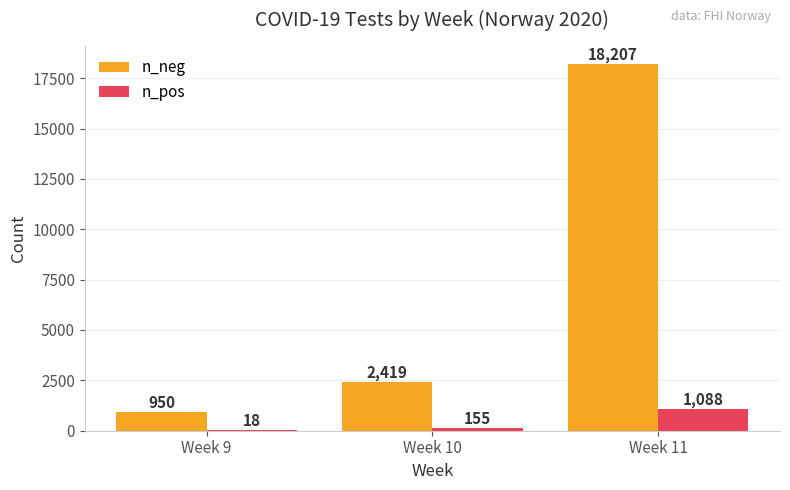

What is the difference between the n_pos values at Week 11 and Week 10?

933